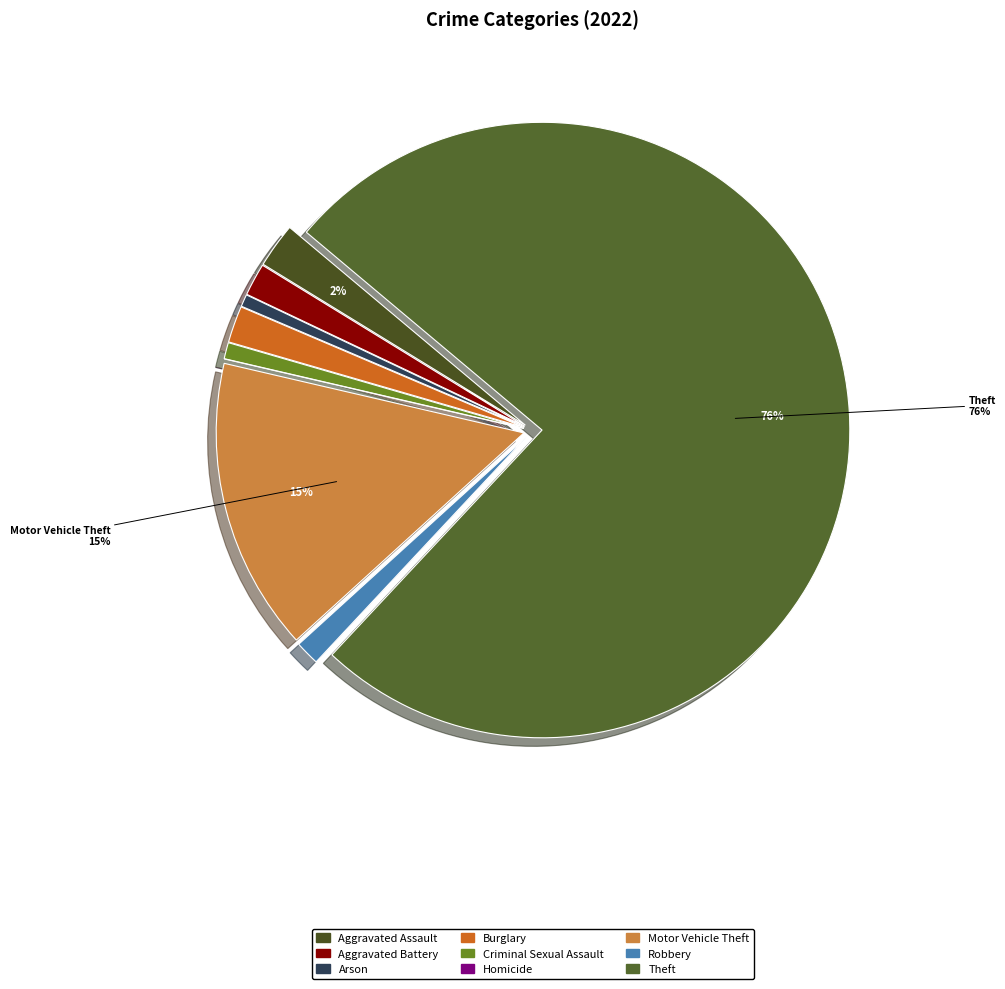

Does Theft account for over 50% of the chart?

Yes